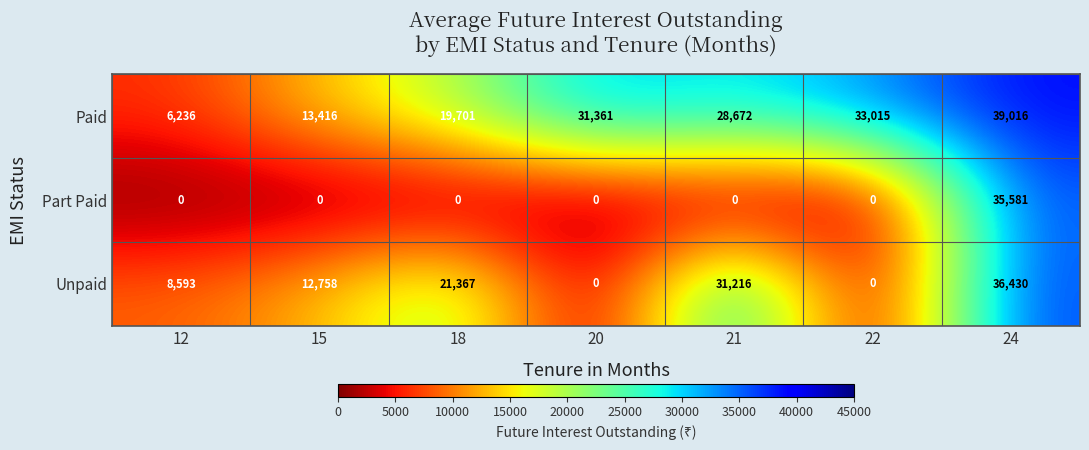

What is the total value across all series at 21?

59888